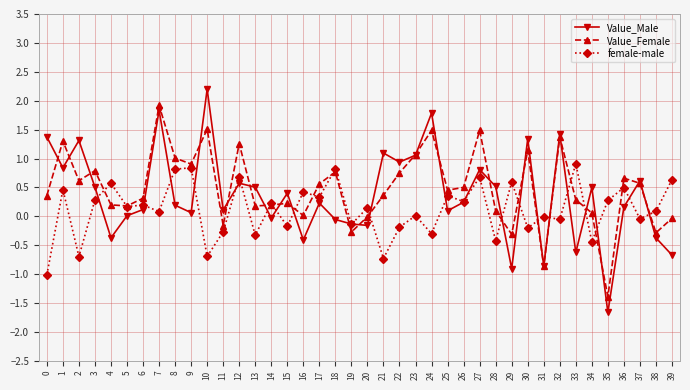

Does the chart display data point markers on the line(s)?

Yes